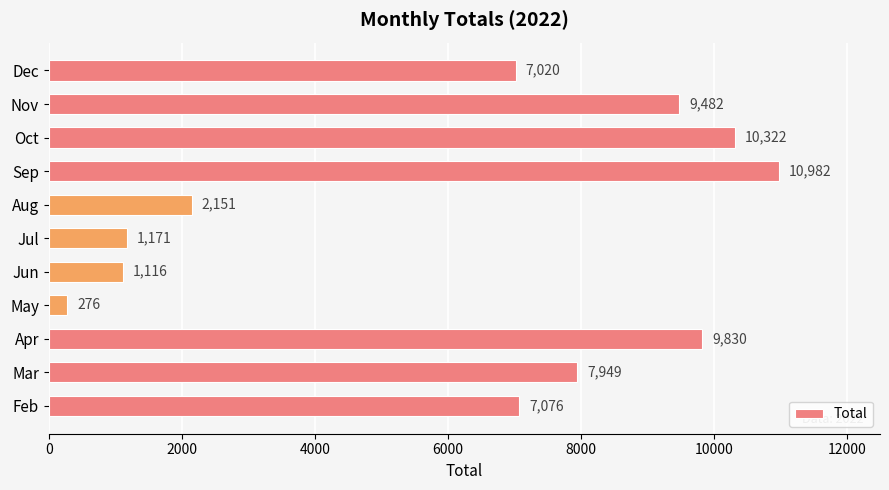

True or false: the data shows 3596 at Dec.

False